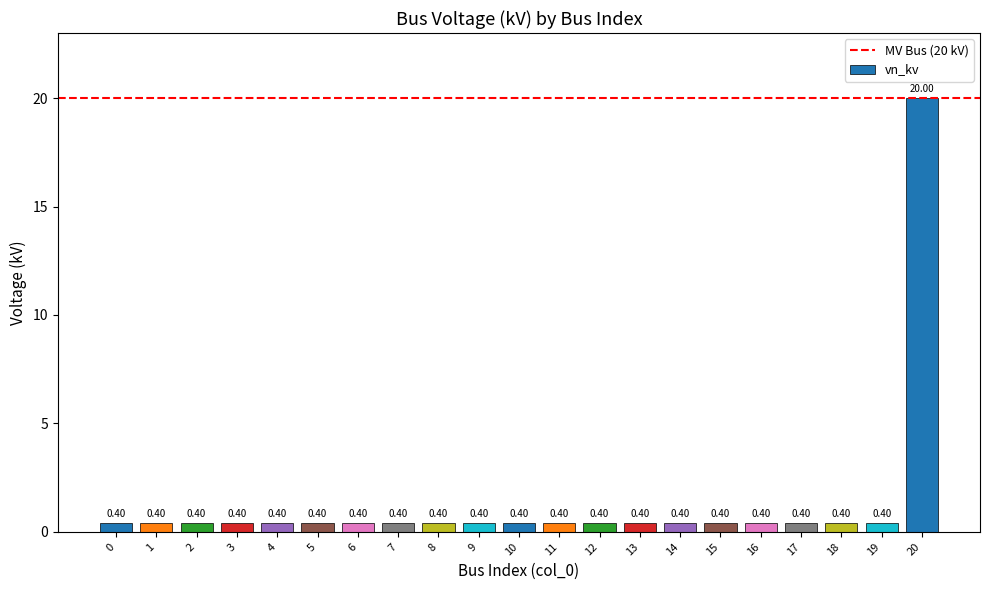

The value at 8 is 0.4. True or false?

True